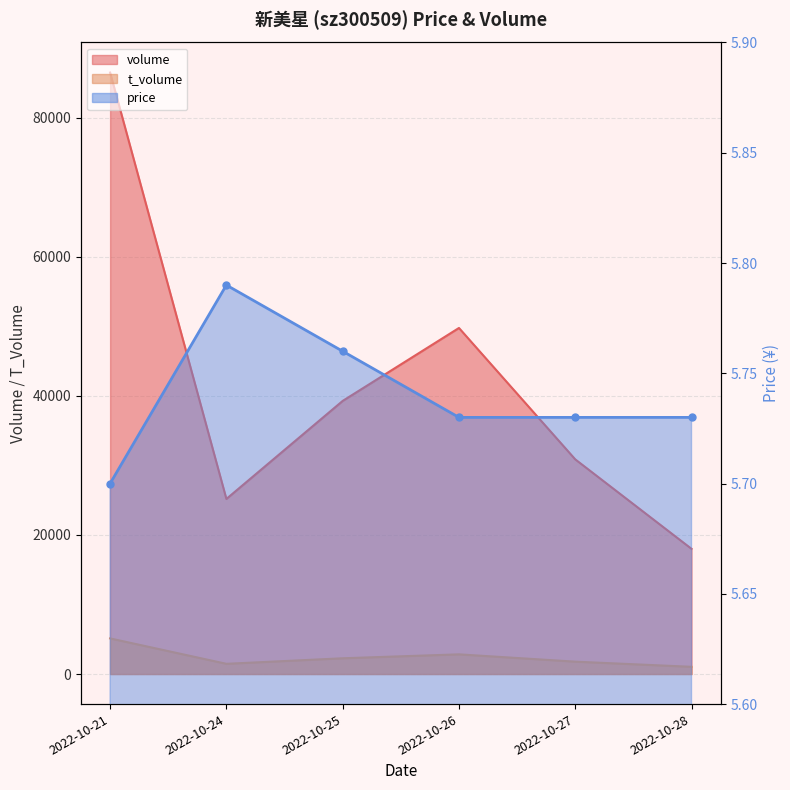

At which label does t_volume first exceed 2265?

2022-10-21